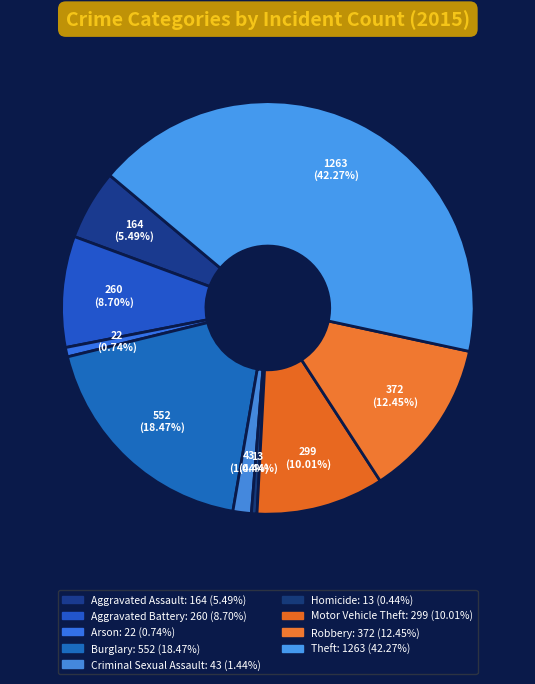

How many slices are in this pie chart?

9